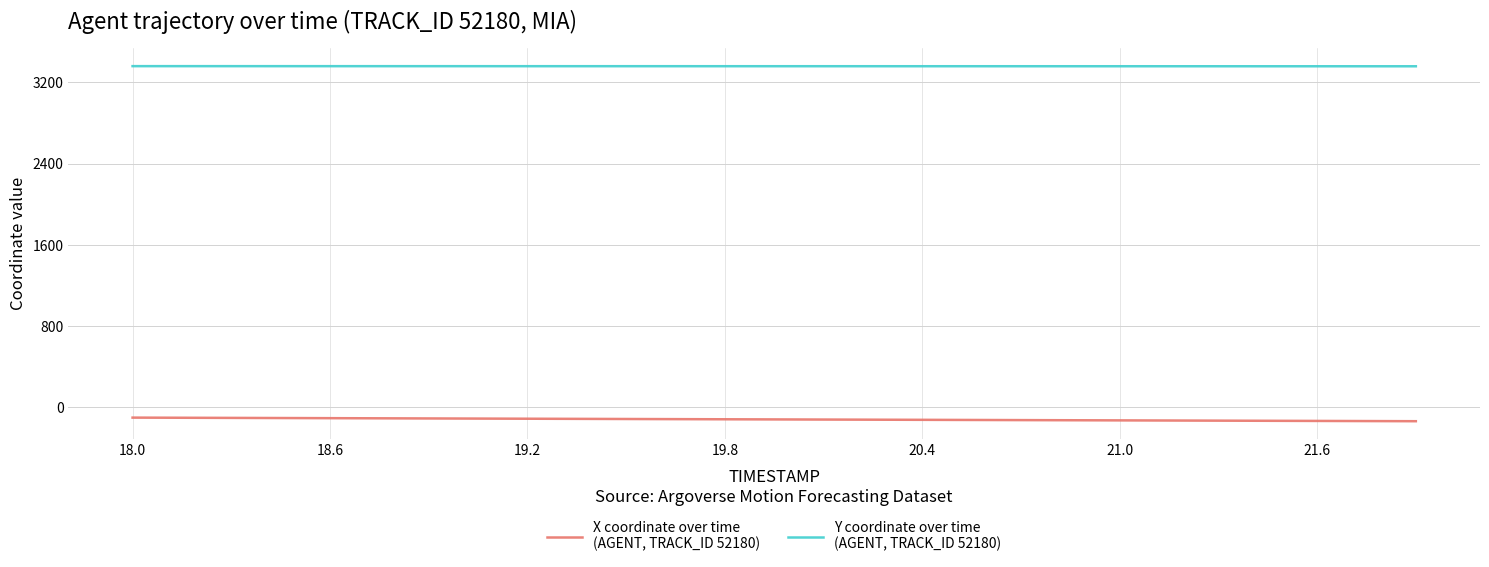

What is the greatest value displayed?

3359.4